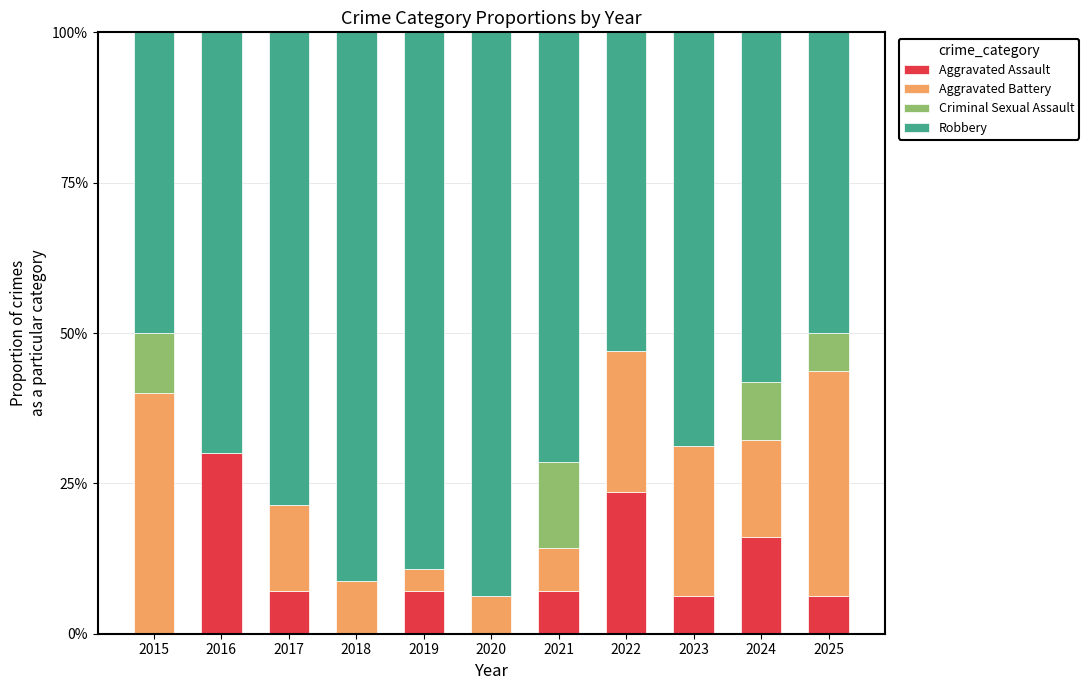

Where does the Aggravated Assault series first go above 7?

2016